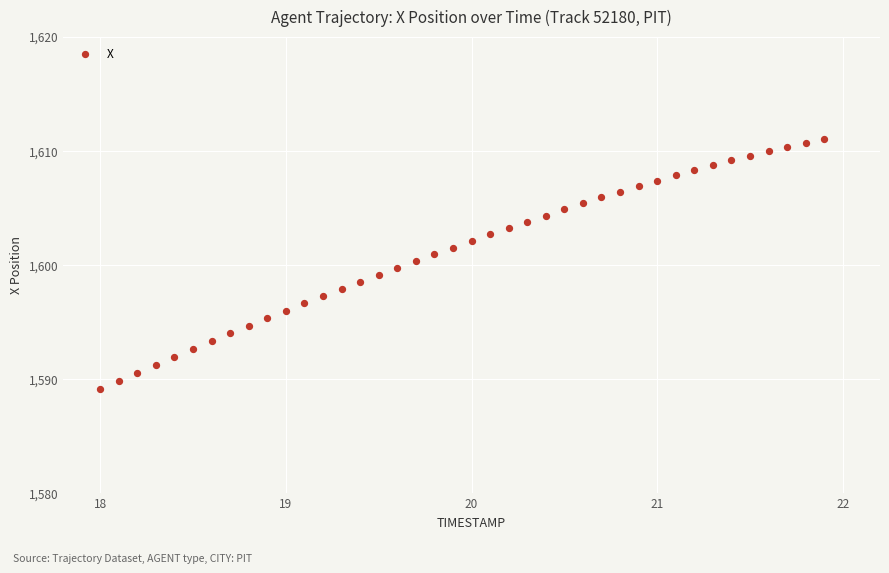

What is the range of Y values (max minus min)?

21.9